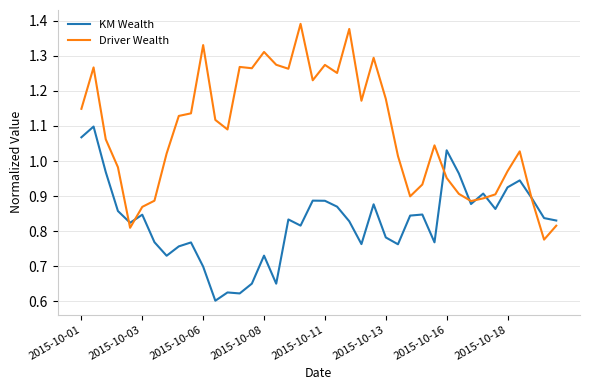

What is the difference between the second highest and second lowest values in the KM Wealth series?

0.4